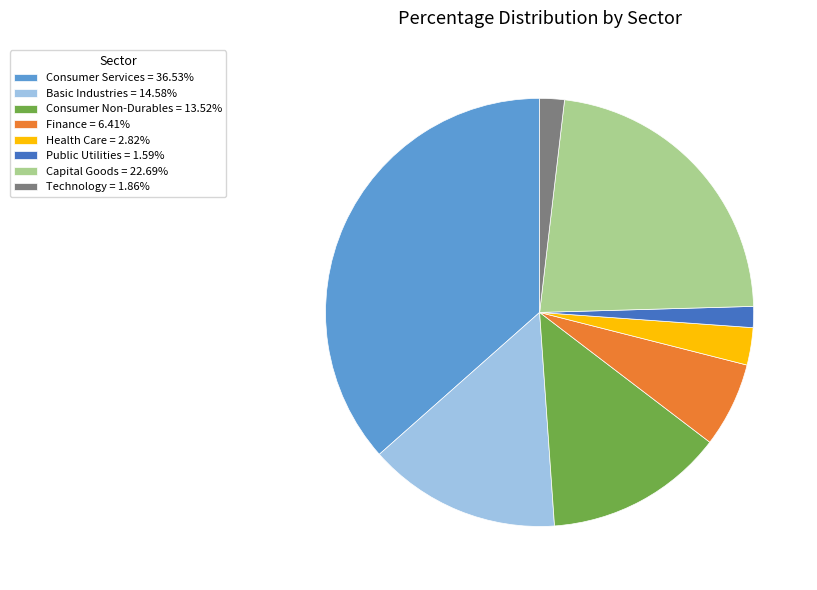

Does any single category account for the majority?

No